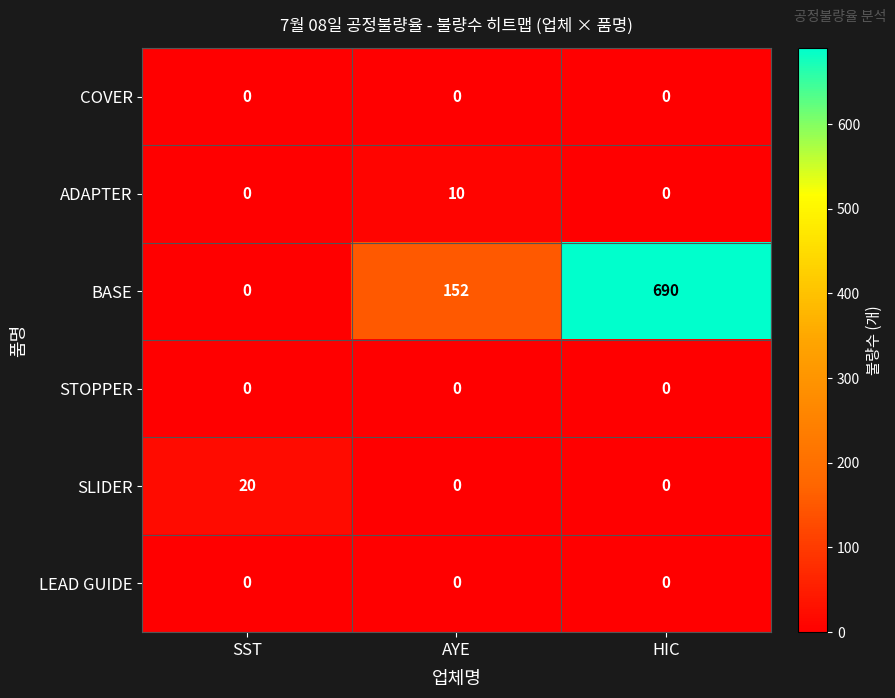

What is the maximum value shown in the chart?

690